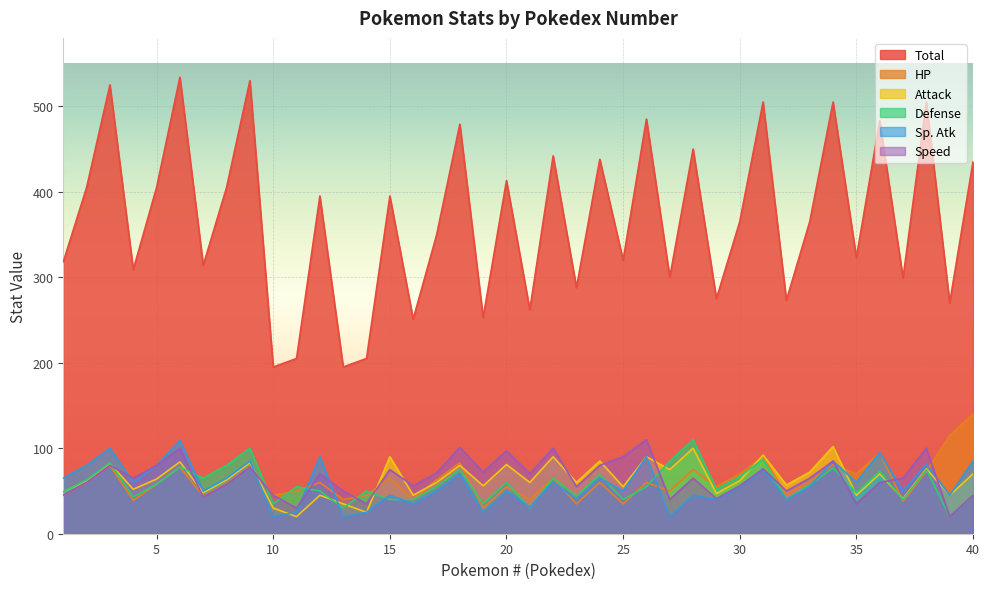

How many lines are shown in the chart?

6